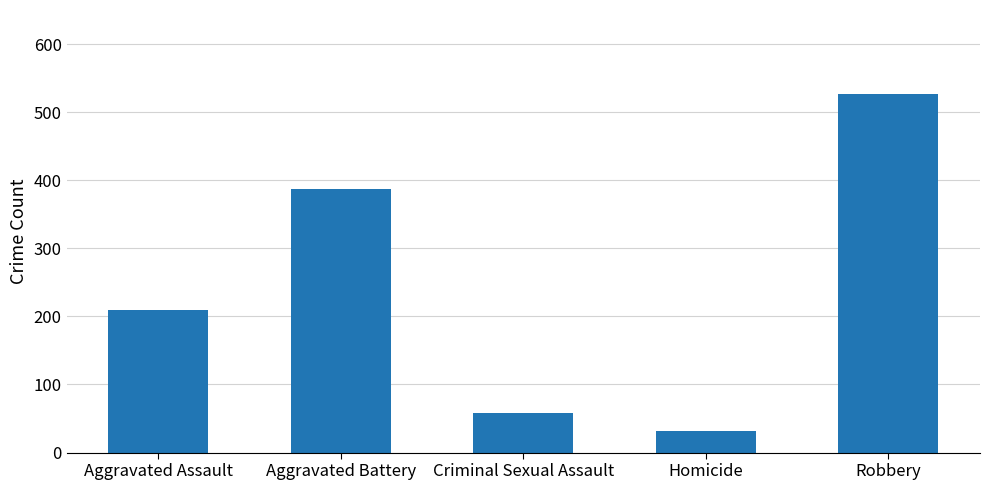

Where is the data nearest to the value 279?

Aggravated Assault